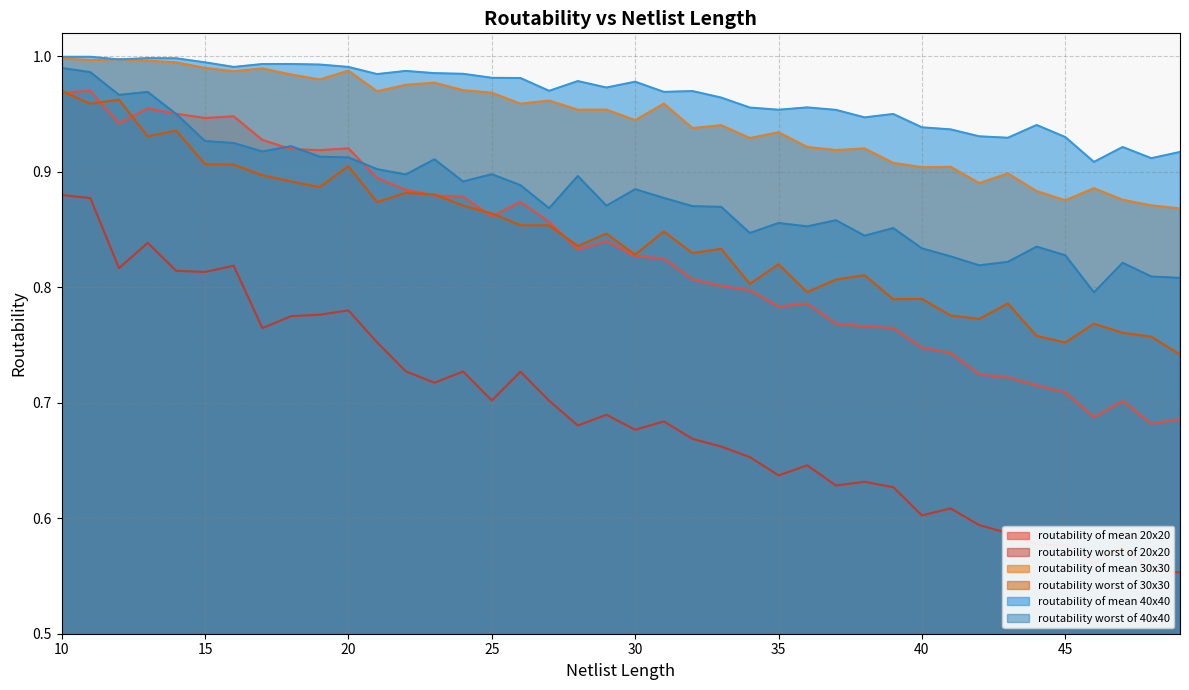

Reading left to right, extract all data points from this chart.

routability of mean 20x20: 1.0	1.0	0.9	1.0	1.0	0.9	0.9	0.9	0.9	0.9	0.9	0.9	0.9	0.9	0.9	0.9	0.9	0.9	0.8	0.8	0.8	0.8	0.8	0.8	0.8	0.8	0.8	0.8	0.8	0.8	0.7	0.7	0.7	0.7	0.7	0.7	0.7	0.7	0.7	0.7
routability worst of 20x20: 0.9	0.9	0.8	0.8	0.8	0.8	0.8	0.8	0.8	0.8	0.8	0.8	0.7	0.7	0.7	0.7	0.7	0.7	0.7	0.7	0.7	0.7	0.7	0.7	0.7	0.6	0.6	0.6	0.6	0.6	0.6	0.6	0.6	0.6	0.6	0.6	0.6	0.6	0.6	0.6
routability of mean 30x30: 1.0	1.0	1.0	1.0	1.0	1.0	1.0	1.0	1.0	1.0	1.0	1.0	1.0	1.0	1.0	1.0	1.0	1.0	1.0	1.0	0.9	1.0	0.9	0.9	0.9	0.9	0.9	0.9	0.9	0.9	0.9	0.9	0.9	0.9	0.9	0.9	0.9	0.9	0.9	0.9
routability worst of 30x30: 1.0	1.0	1.0	0.9	0.9	0.9	0.9	0.9	0.9	0.9	0.9	0.9	0.9	0.9	0.9	0.9	0.9	0.9	0.8	0.8	0.8	0.8	0.8	0.8	0.8	0.8	0.8	0.8	0.8	0.8	0.8	0.8	0.8	0.8	0.8	0.8	0.8	0.8	0.8	0.7
routability of mean 40x40: 1.0	1.0	1.0	1.0	1.0	1.0	1.0	1.0	1.0	1.0	1.0	1.0	1.0	1.0	1.0	1.0	1.0	1.0	1.0	1.0	1.0	1.0	1.0	1.0	1.0	1.0	1.0	1.0	0.9	1.0	0.9	0.9	0.9	0.9	0.9	0.9	0.9	0.9	0.9	0.9
routability worst of 40x40: 1.0	1.0	1.0	1.0	1.0	0.9	0.9	0.9	0.9	0.9	0.9	0.9	0.9	0.9	0.9	0.9	0.9	0.9	0.9	0.9	0.9	0.9	0.9	0.9	0.8	0.9	0.9	0.9	0.8	0.9	0.8	0.8	0.8	0.8	0.8	0.8	0.8	0.8	0.8	0.8